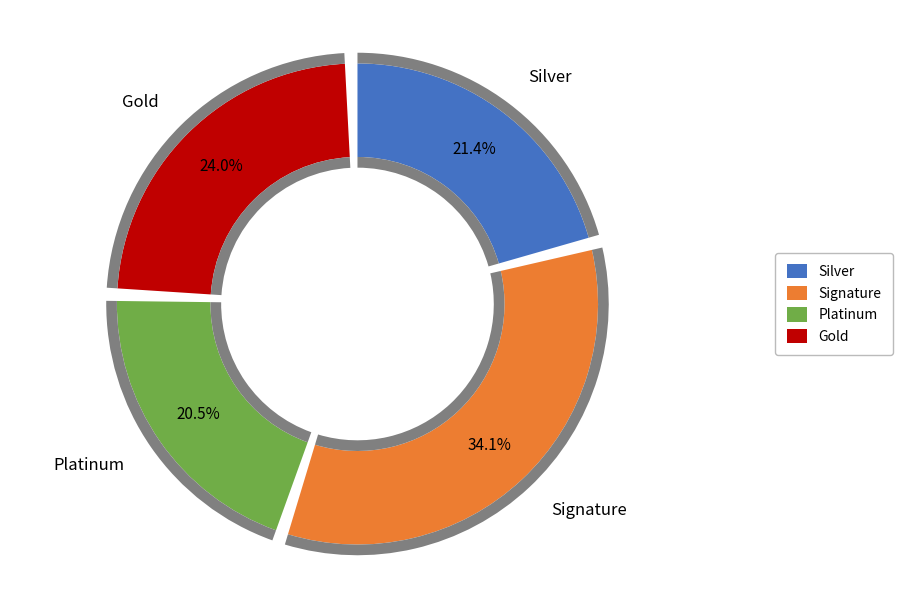

The AG slice represents 21% of the pie. True or false?

True